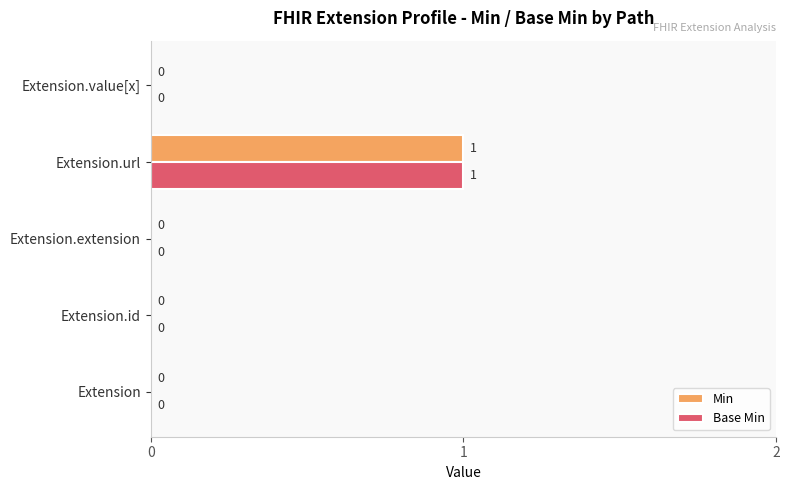

Which category has the highest value in the Min series?

Extension.url